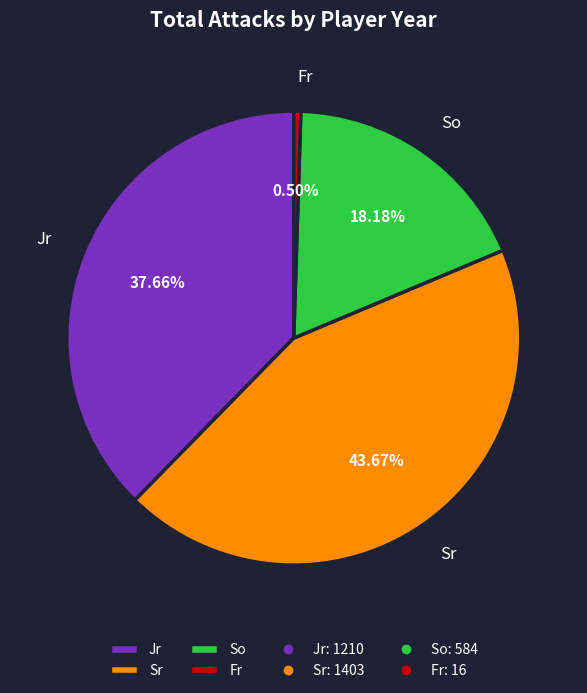

Approximately how many times larger is the value at Sr compared to So?

2.4